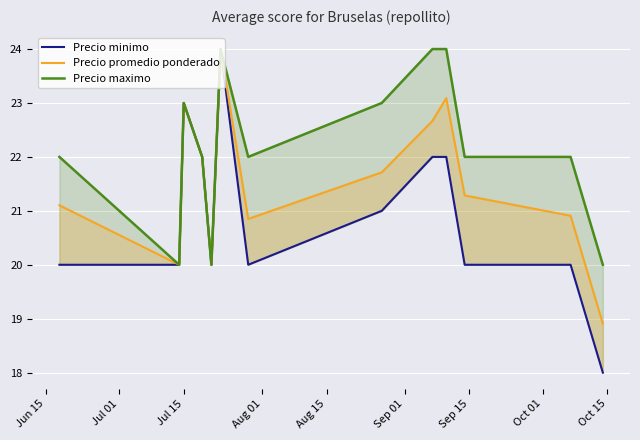

What is the difference between the second highest and minimum values in the Precio minimo series?

5.0